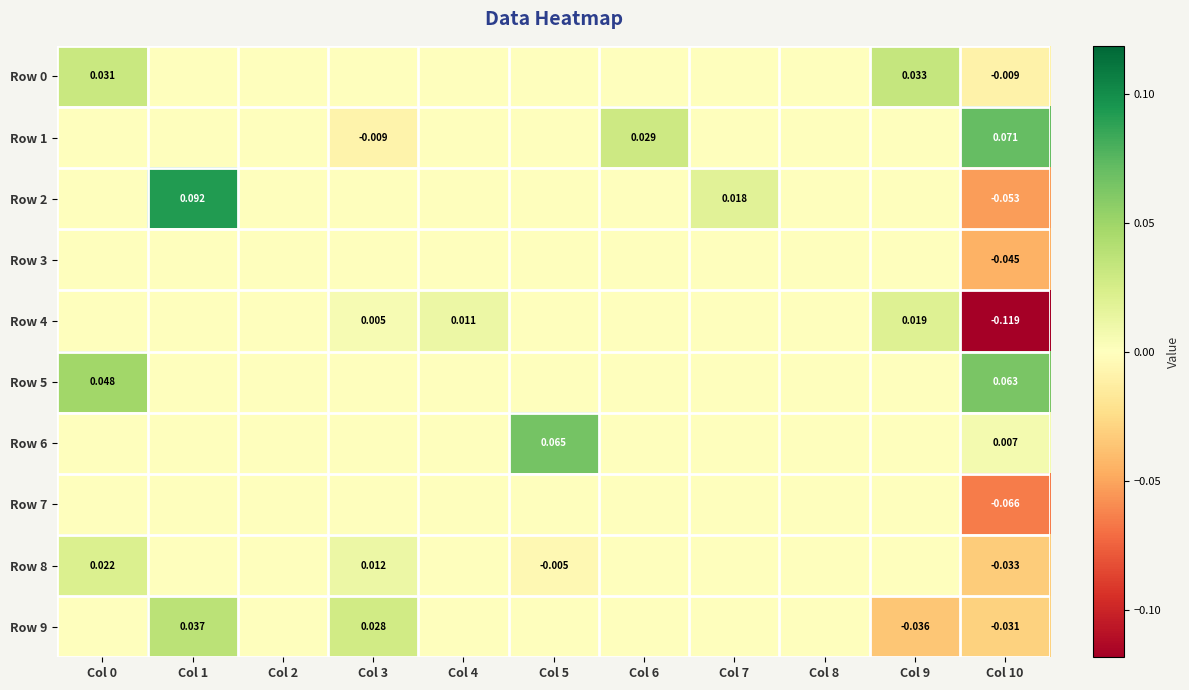

Which series changed the most between Col 6 and Col 7?

Row 1